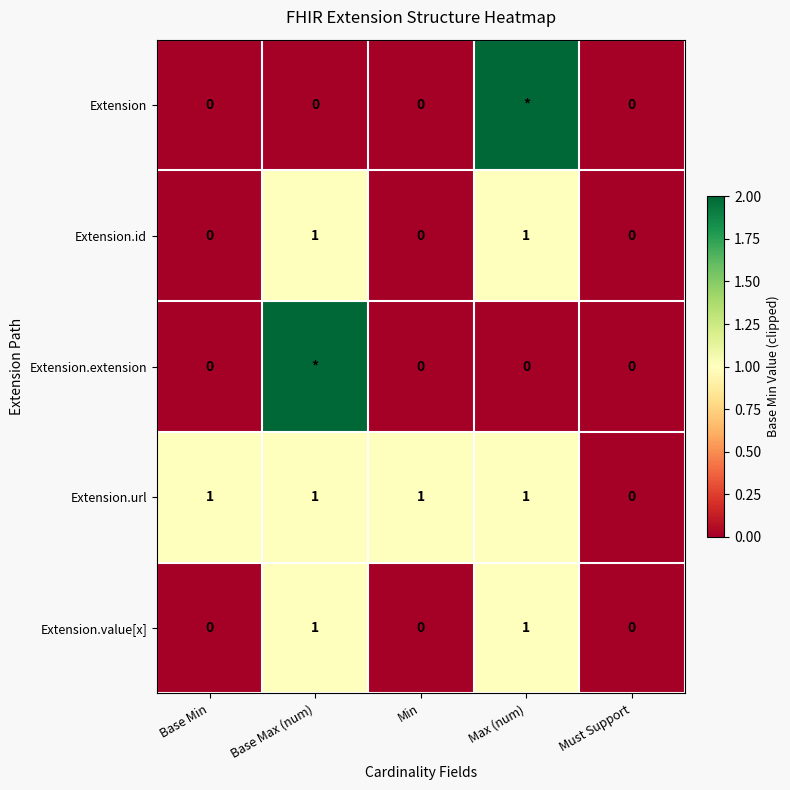

What is the sum of all Extension.url values?

4